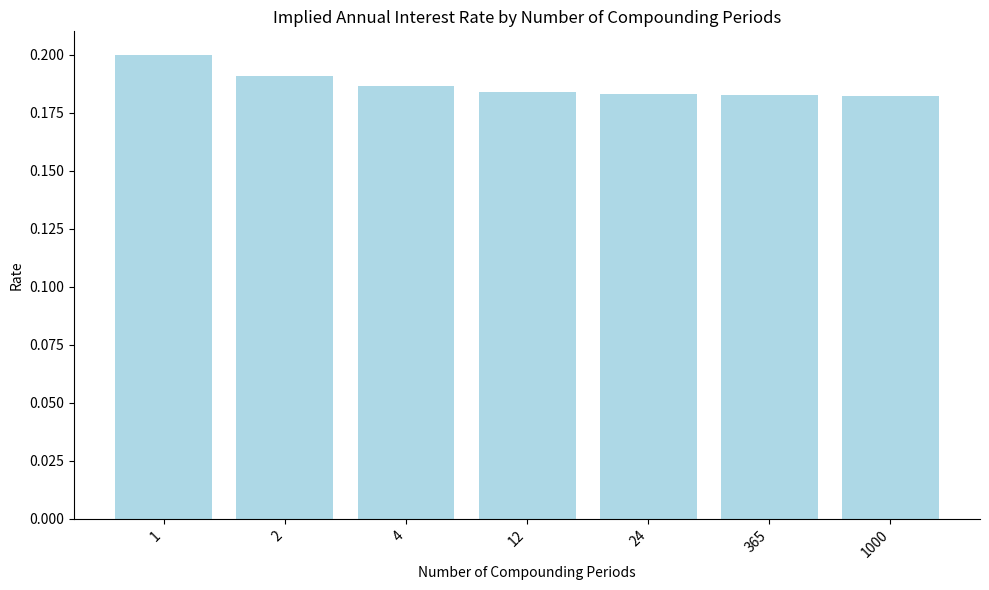

Is it true that the value at 1 is 0.3?

False